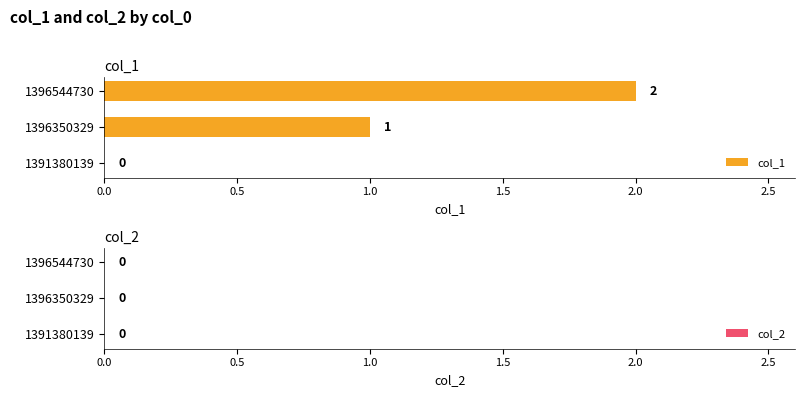

Where is the data nearest to the value 1?

1396350329